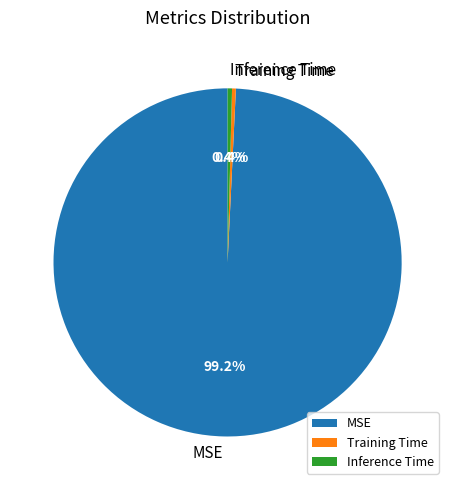

How many segments does this pie chart have?

3